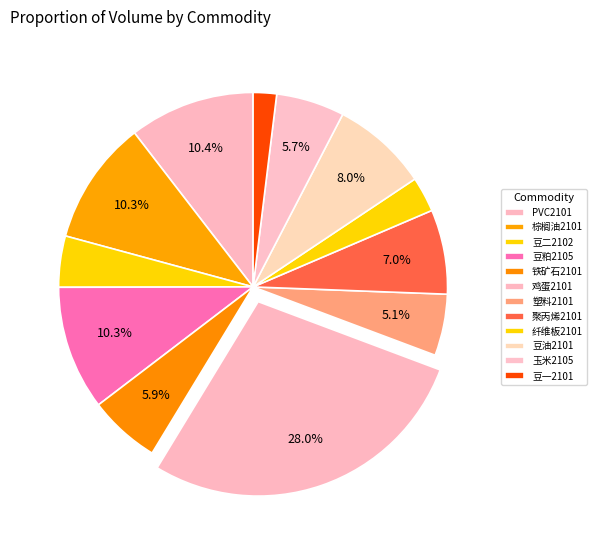

Count the number of slices in the pie.

12